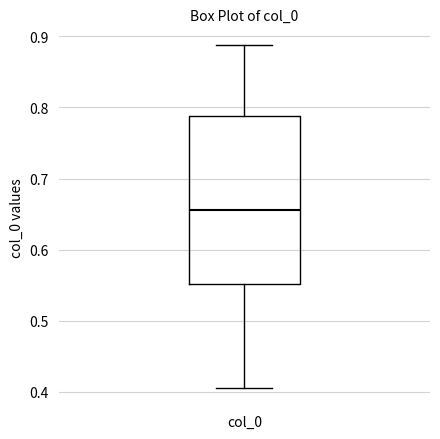

Where does the median line of the box for col_0 sit on the y-axis? The values are not printed on the chart, so give them approximately, as read against the axis.

0.66